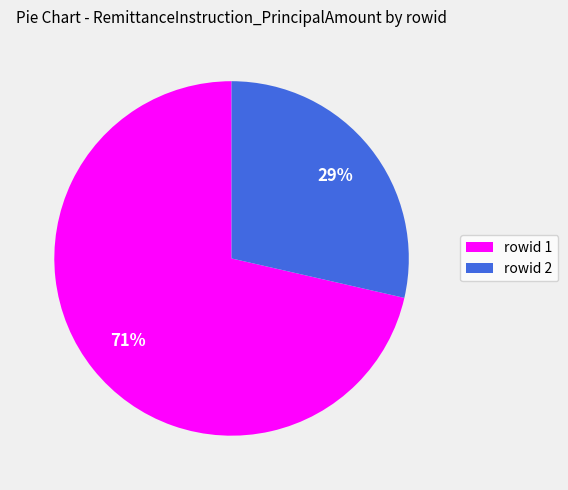

Is the sum of rowid 1 and rowid 2 greater than half?

Yes